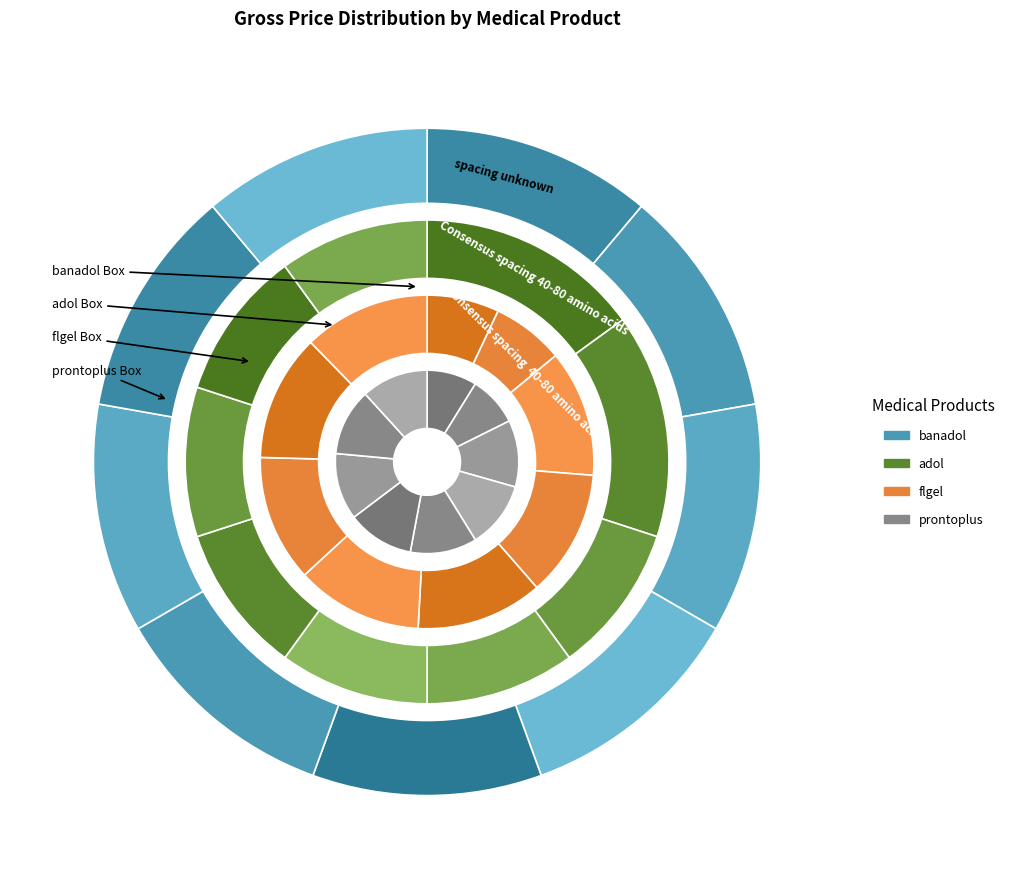

Is it true that prontoplus is 12% of the pie?

True